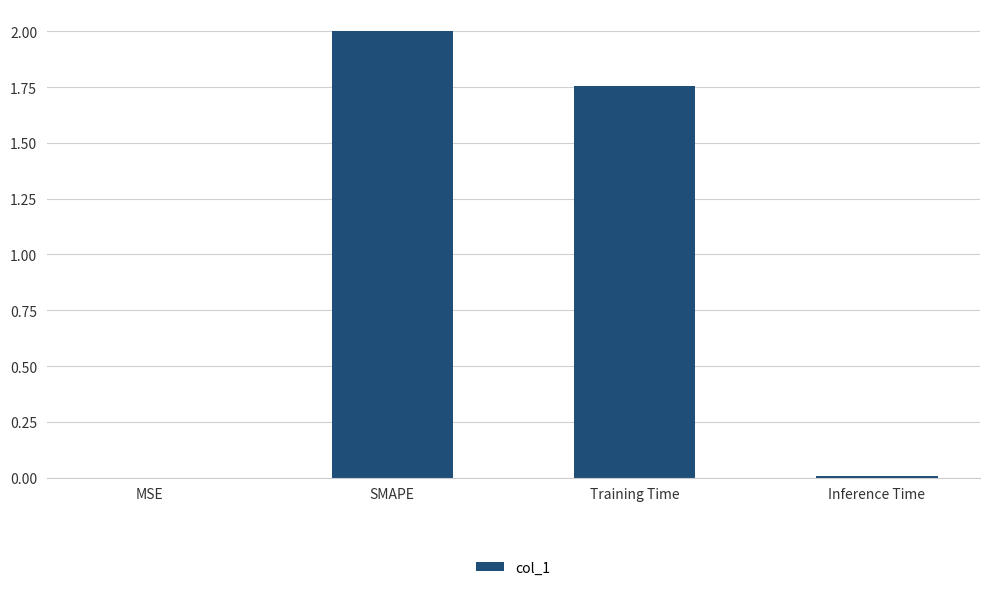

Between Inference Time and Training Time, which is larger?

Training Time